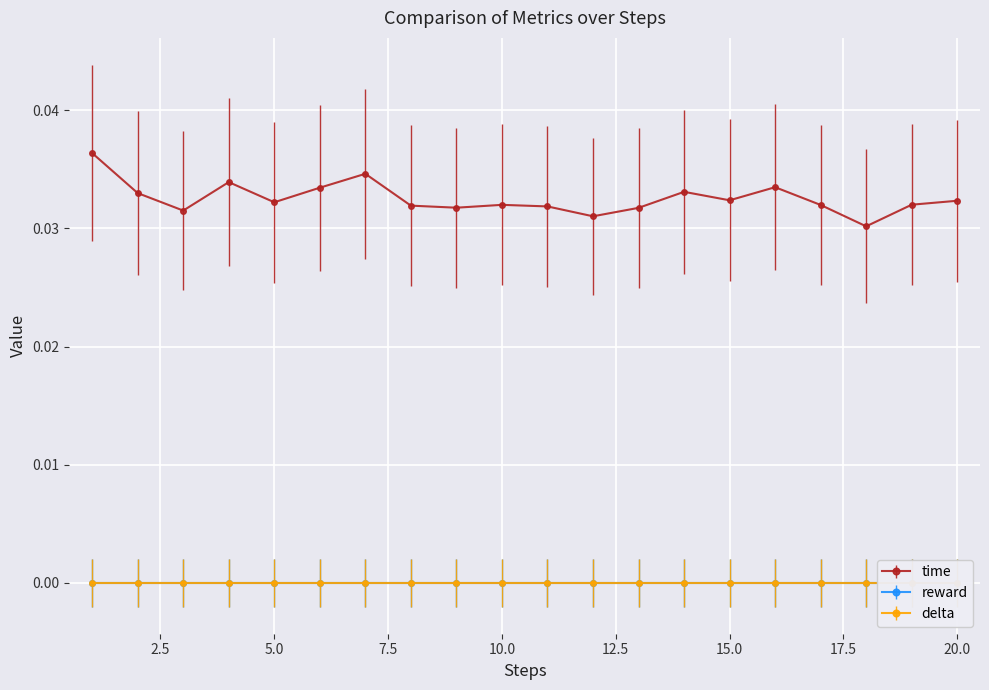

True or false: time and delta cross at least once.

False